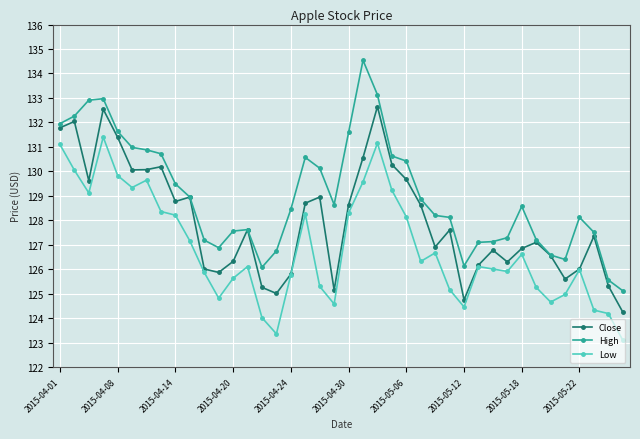

True or false: Close has more than 0 points higher than both neighbors.

True